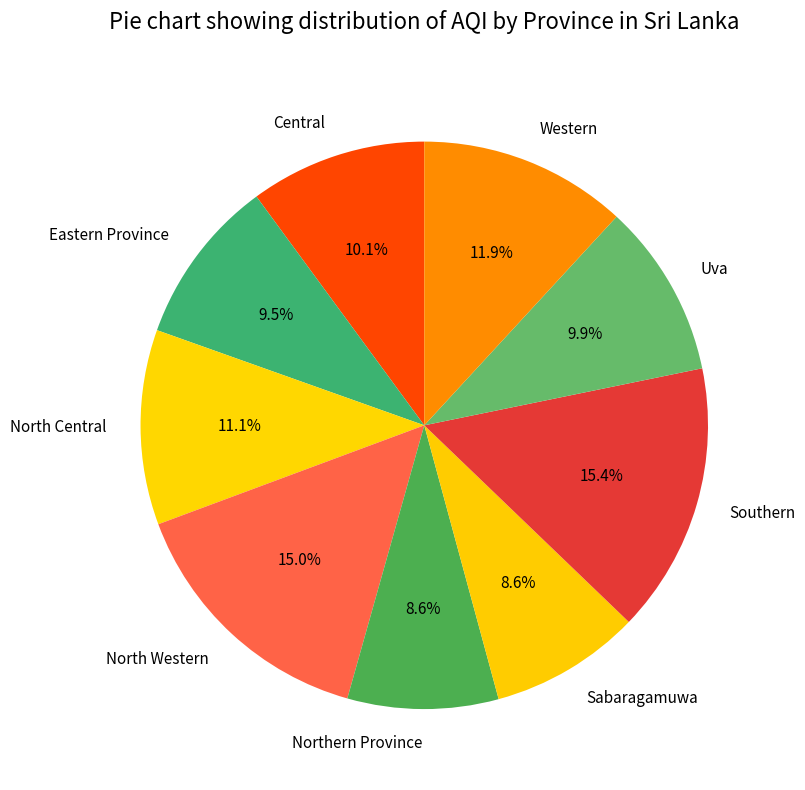

To the nearest percent, what is the difference between the largest and smallest slice percentages?

7%